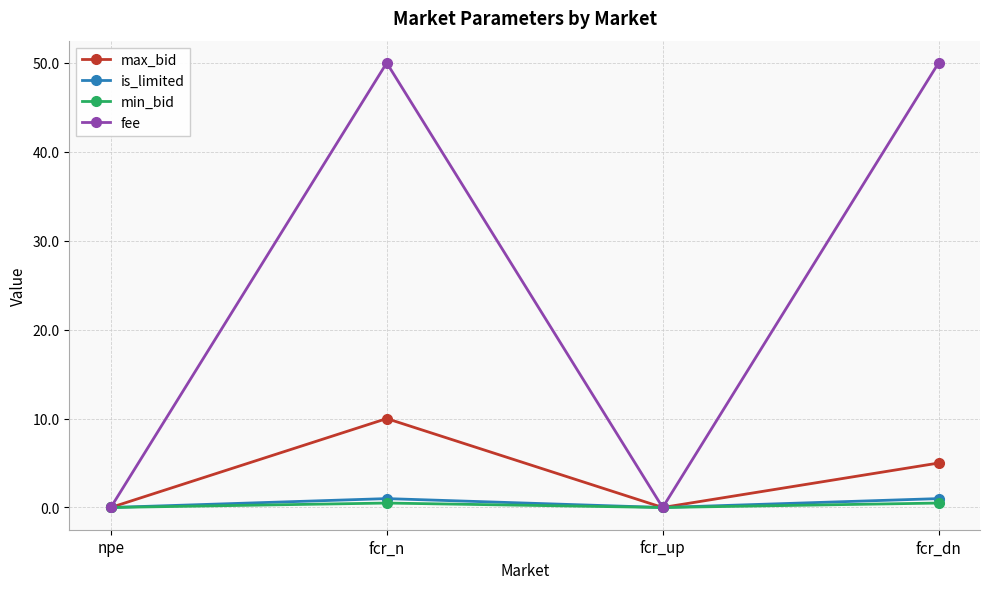

What is the label of the 4th point from the left?

fcr_dn